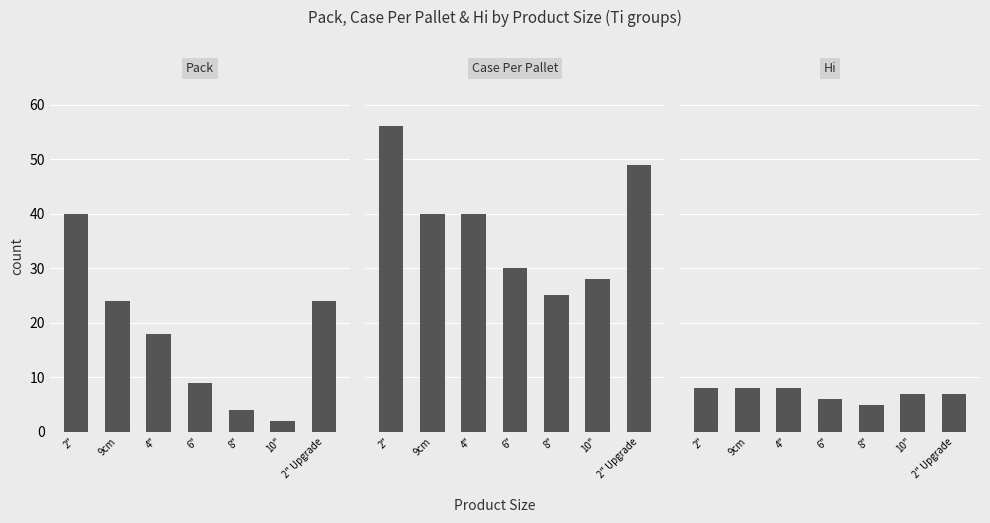

What is the label of the 2nd bar from the right?

10"